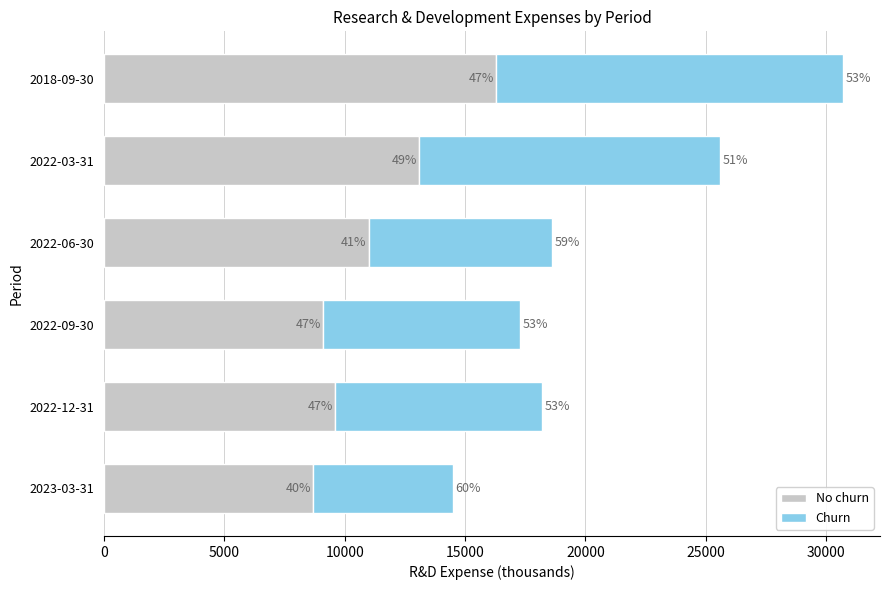

What is the minimum value for No churn?

8700